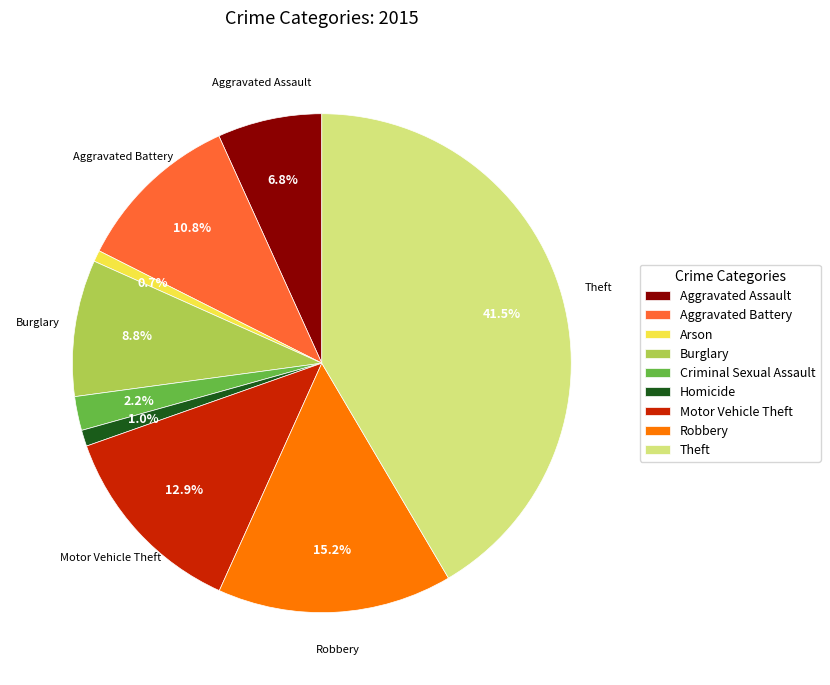

What is the largest slice in the pie chart?

Theft